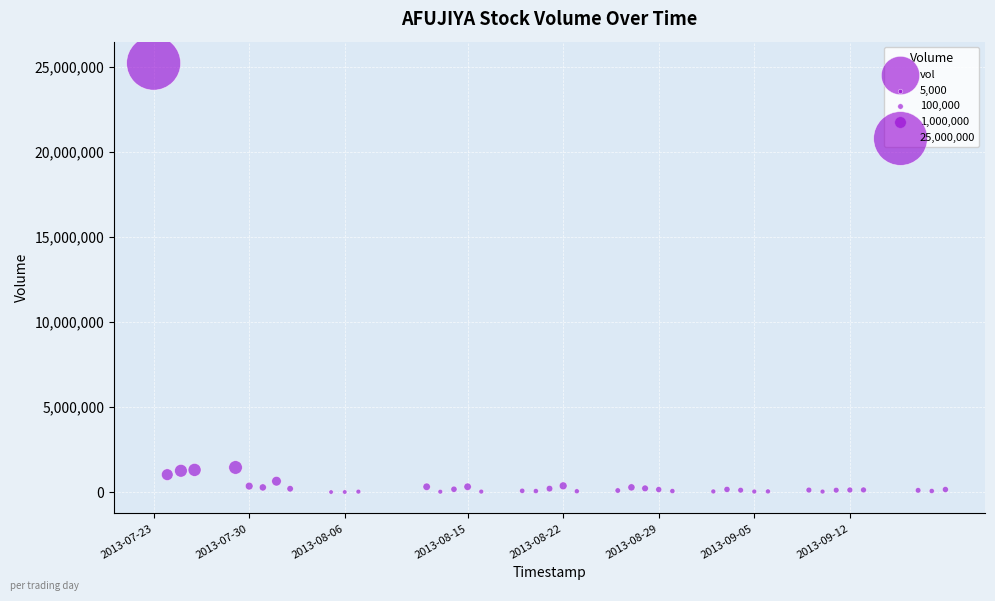

What is the range of X values (max minus min)?

5011200